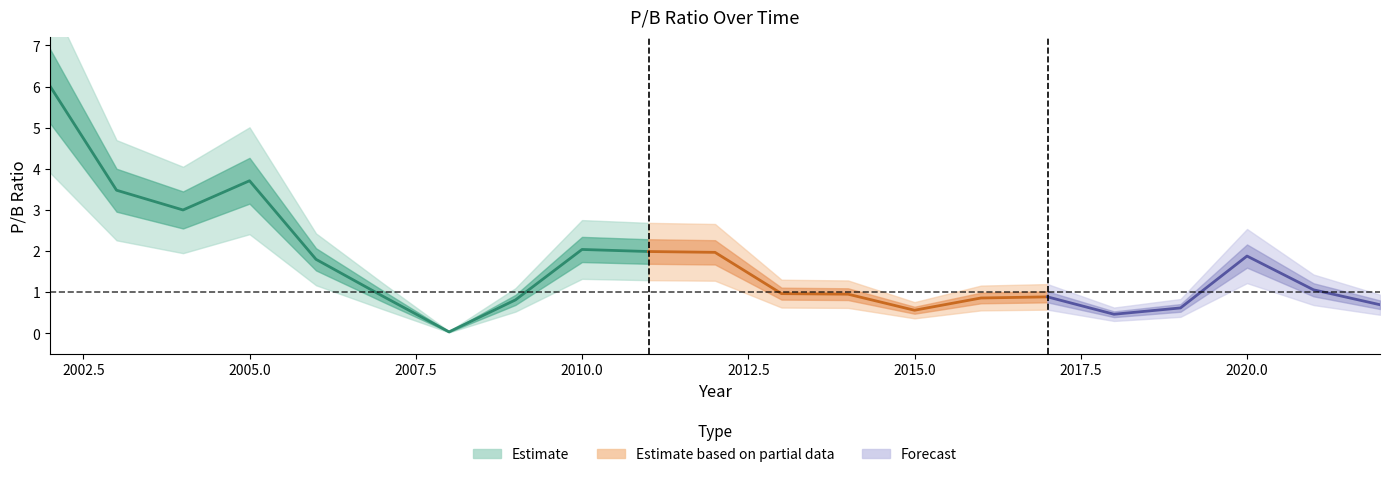

At which label is the value closest to 3?

2004